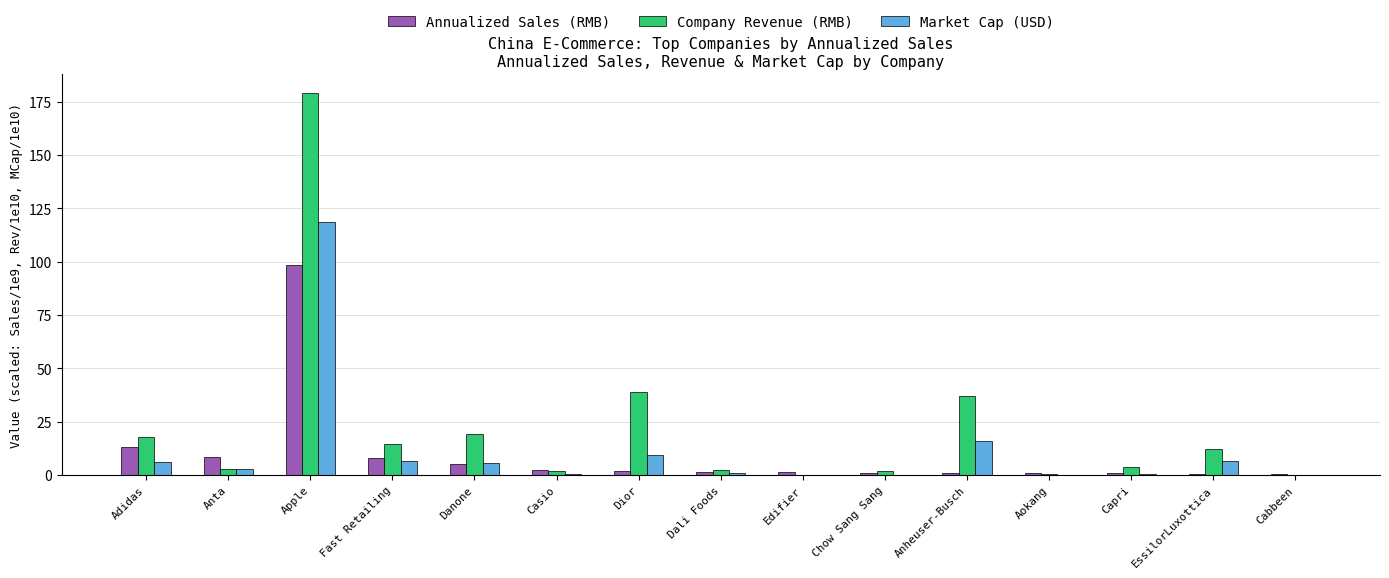

What is the sum of all Company Revenue (RMB) values?

331.4